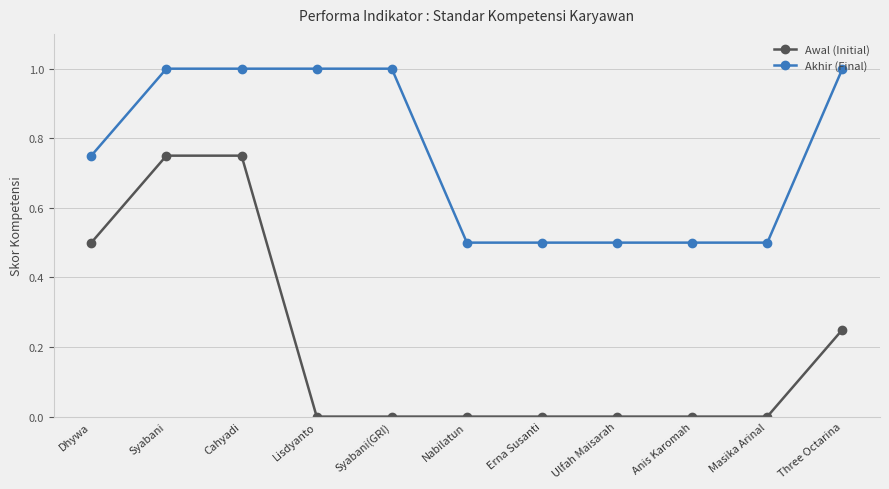

At Lisdyanto, list the series in order from smallest to largest.

Awal (Initial), Akhir (Final)